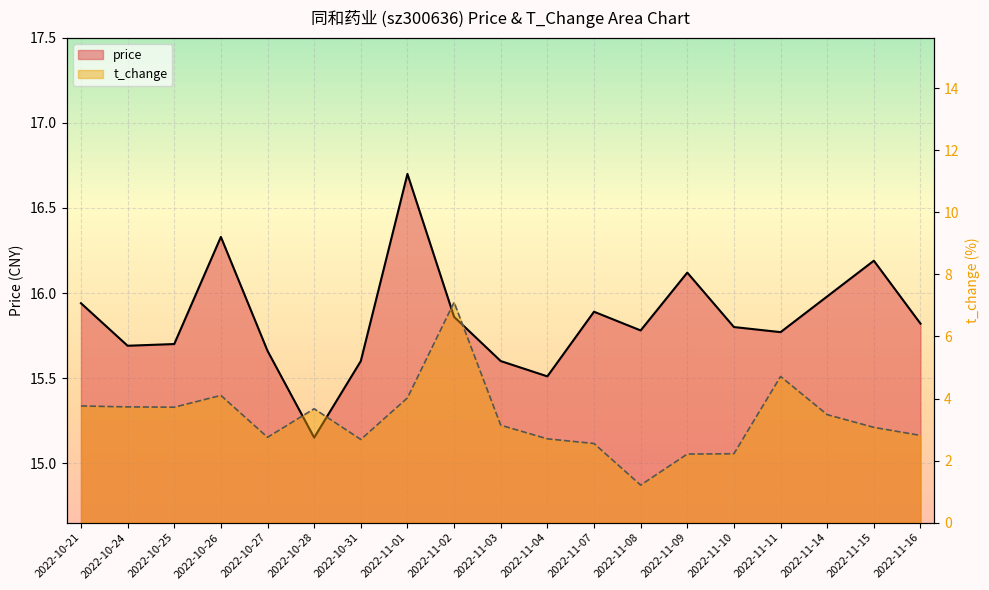

The value of price at 2022-11-15 is 16.2. True or false?

True